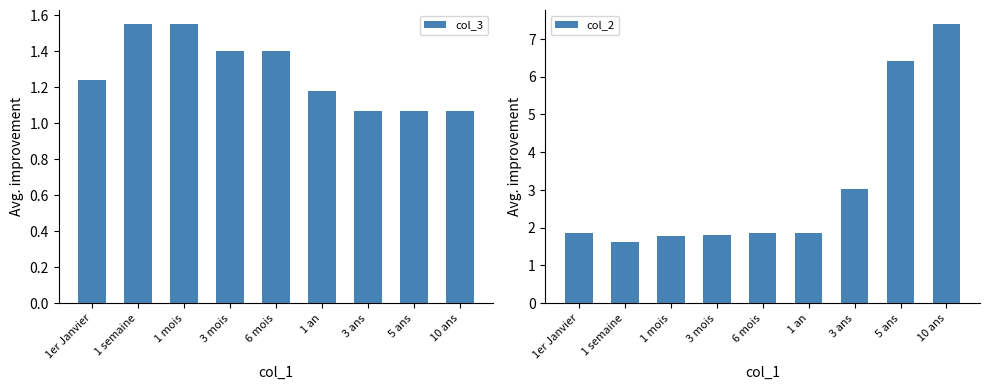

What is the sum of all col_2 values?

27.6